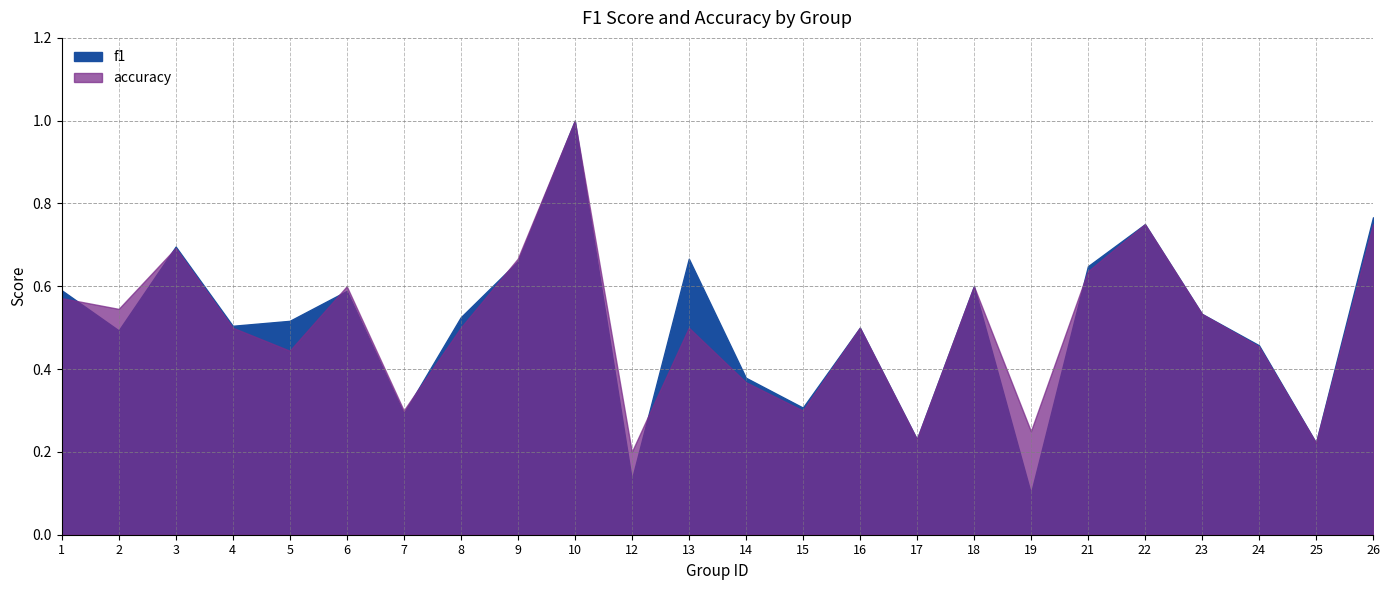

At which category is the sum across all series the highest?

10